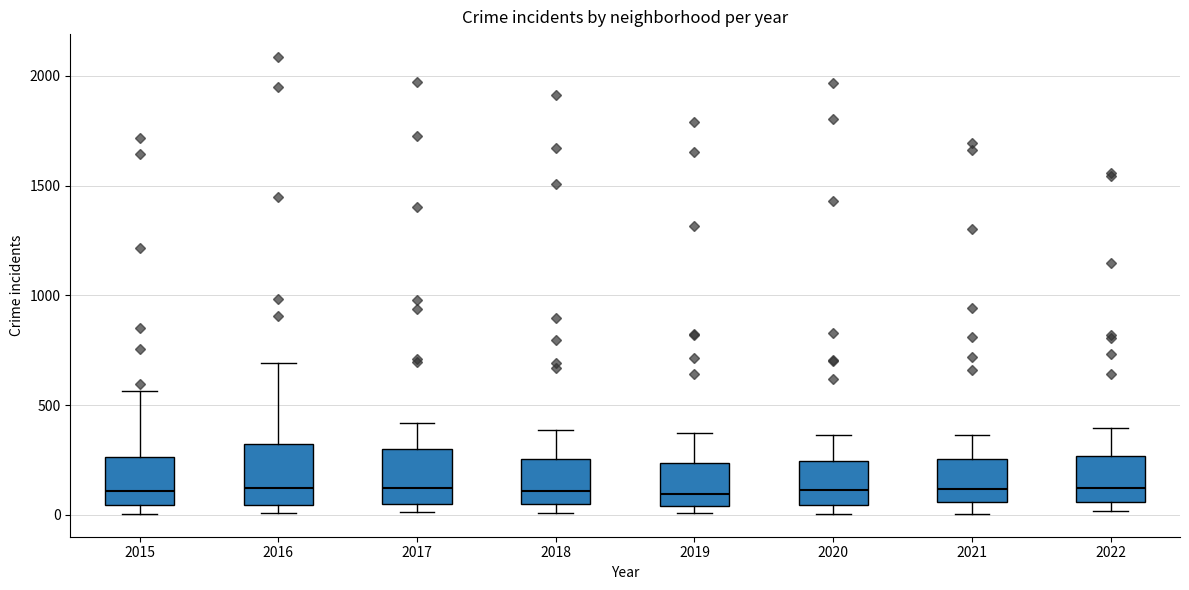

Where is the upper edge of the box at x = 2021 on the y-axis? The values are not printed on the chart, so give them approximately, as read against the axis.

250